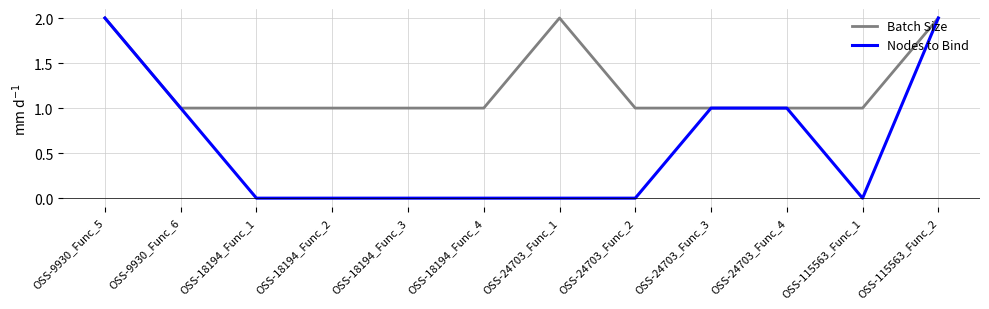

Which series has the largest total across all categories?

Batch Size